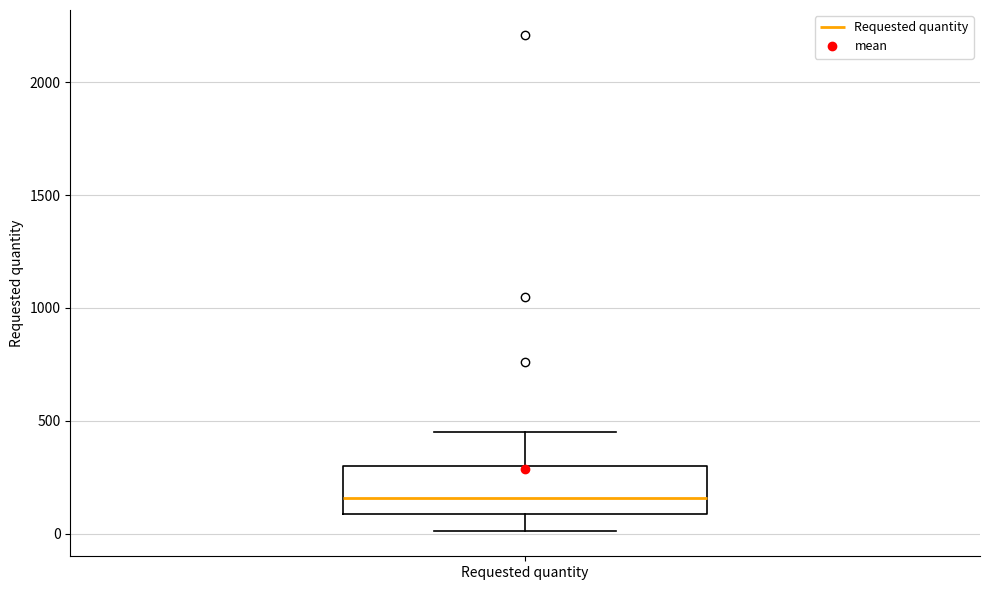

Read this box plot against the y-axis: the position of the median line, the range covered by the box, and the ends of both whiskers. The values are not printed on the chart, so give them approximately, as read against the axis.

median 150, box 100 to 300, whiskers 0 to 450